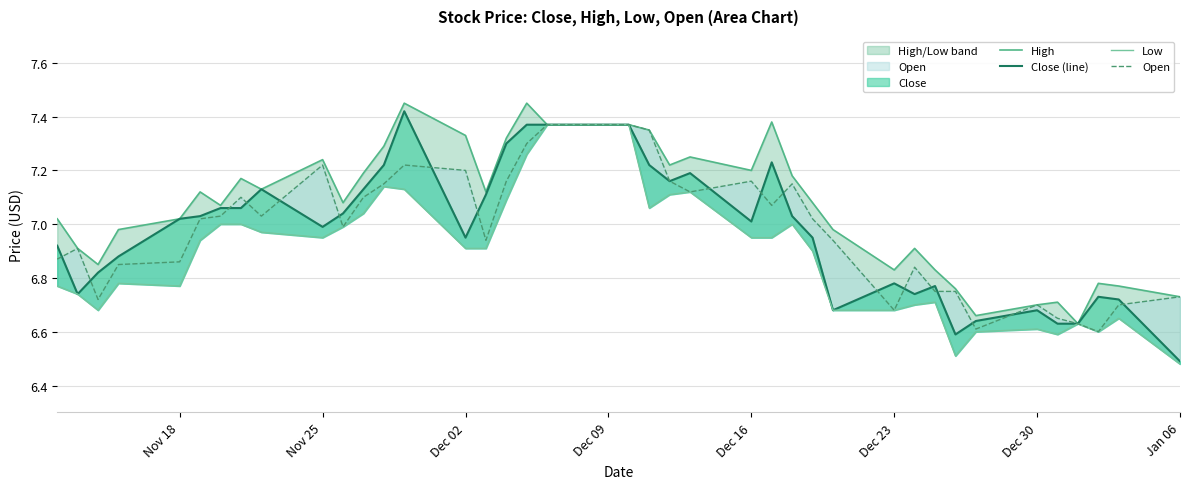

Reading right to left, transcribe all the data shown in this chart.

High: 6.7	6.8	6.8	6.6	6.7	6.7	6.7	6.8	6.8	6.9	6.8	7.0	7.1	7.2	7.4	7.2	7.2	7.2	7.3	7.4	7.4	7.4	7.5	7.3	7.1	7.3	7.5	7.3	7.2	7.1	7.2	7.1	7.2	7.1	7.1	7.0	7.0	6.8	6.9	7.0
Close (line): 6.5	6.7	6.7	6.6	6.6	6.7	6.6	6.6	6.8	6.7	6.8	6.7	7.0	7.0	7.2	7.0	7.2	7.2	7.2	7.4	7.4	7.4	7.4	7.3	7.1	7.0	7.4	7.2	7.1	7.0	7.0	7.1	7.1	7.1	7.0	7.0	6.9	6.8	6.7	6.9
Low: 6.5	6.7	6.6	6.6	6.6	6.6	6.6	6.5	6.7	6.7	6.7	6.7	6.9	7.0	7.0	7.0	7.1	7.1	7.1	7.4	7.4	7.4	7.3	7.1	6.9	6.9	7.1	7.1	7.0	7.0	7.0	7.0	7.0	7.0	6.9	6.8	6.8	6.7	6.7	6.8
Open: 6.7	6.7	6.6	6.6	6.7	6.7	6.6	6.8	6.8	6.8	6.7	6.9	7.0	7.2	7.1	7.2	7.1	7.2	7.3	7.4	7.4	7.4	7.3	7.2	6.9	7.2	7.2	7.2	7.1	7.0	7.2	7.0	7.1	7.0	7.0	6.9	6.8	6.7	6.9	6.9